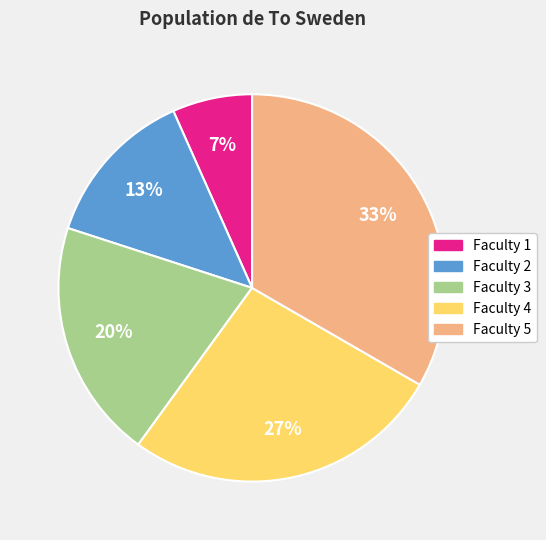

Is there a majority slice in this chart?

No